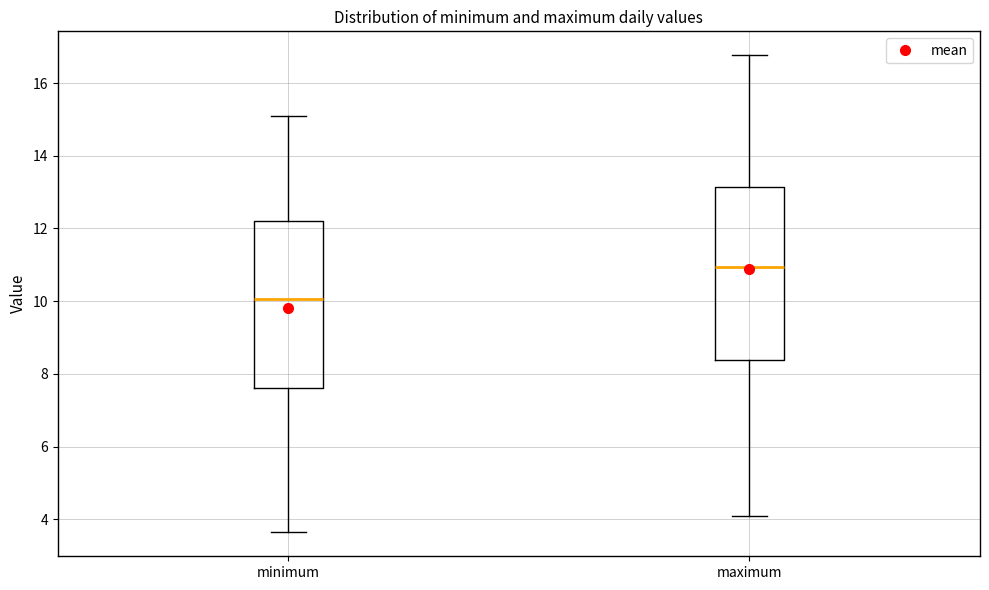

Where does the upper whisker of the box for minimum end on the y-axis? The values are not printed on the chart, so give them approximately, as read against the axis.

15.2